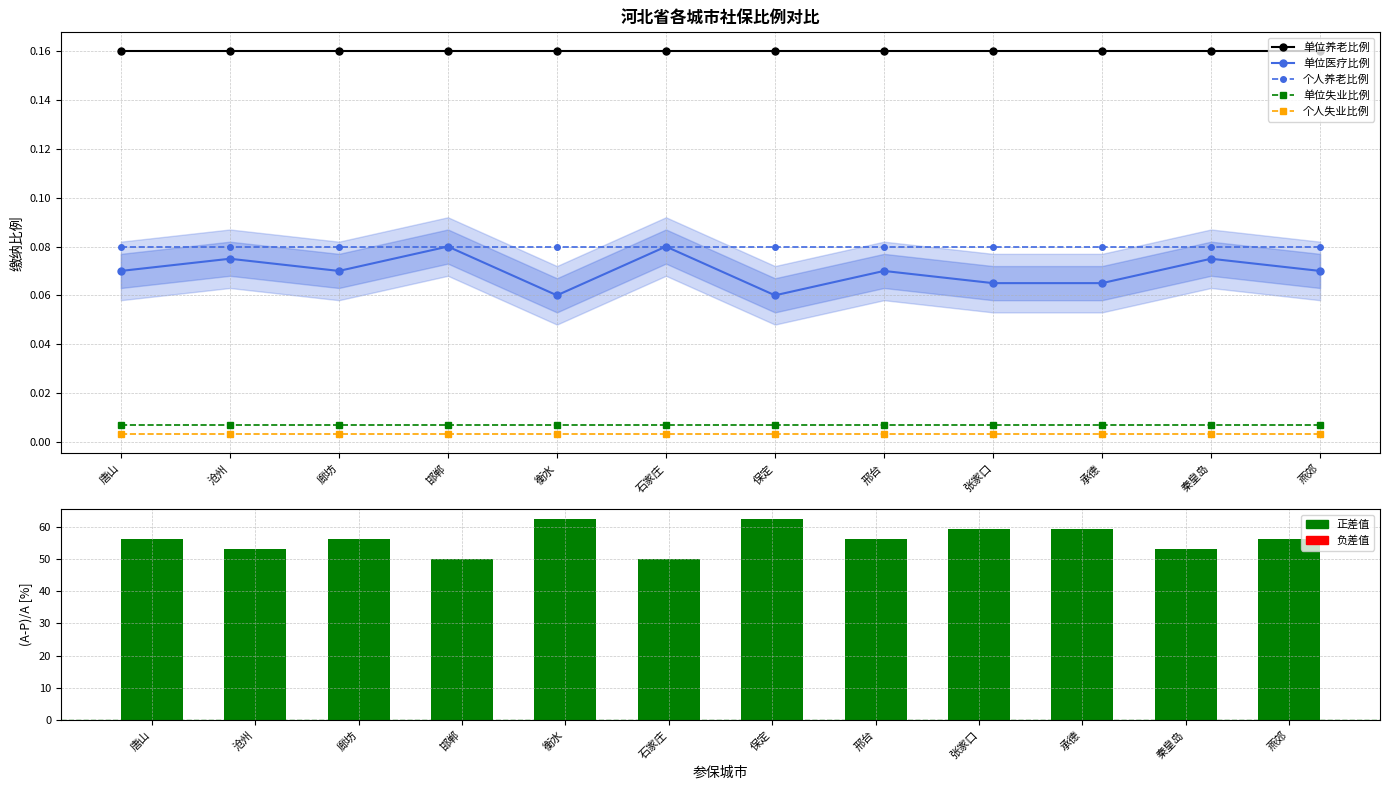

What is the average value of the 单位养老比例 series?

0.2